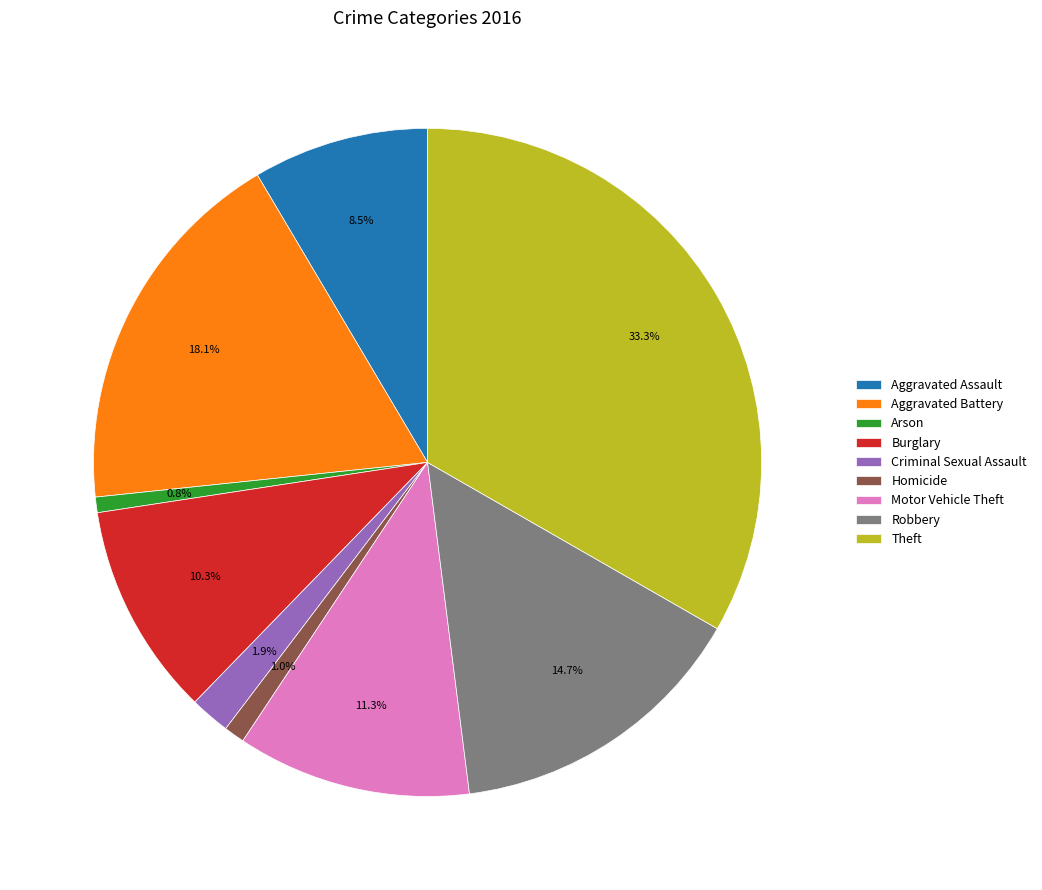

Which has a higher value, Burglary or Arson?

Burglary